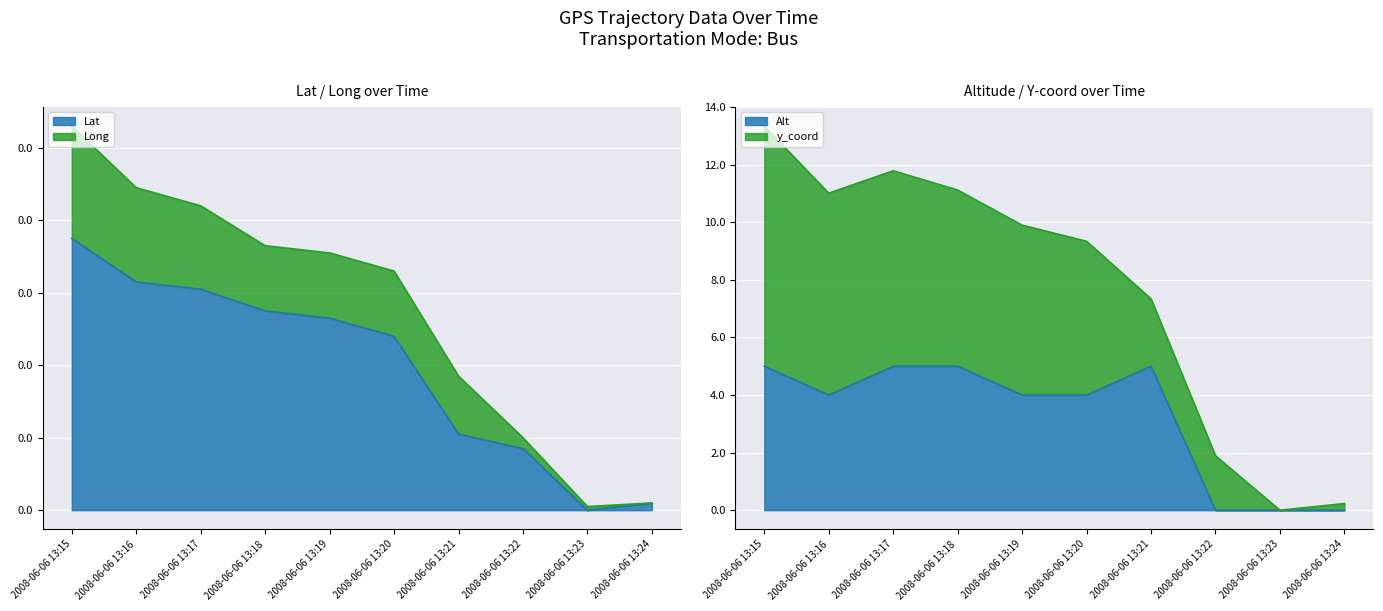

Which series has the largest range (max minus min)?

Alt